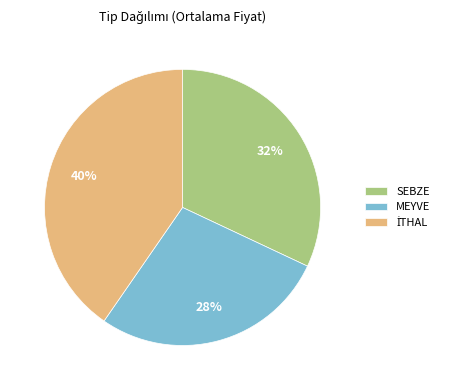

To the nearest percent, what is the combined percentage of SEBZE and MEYVE?

60%